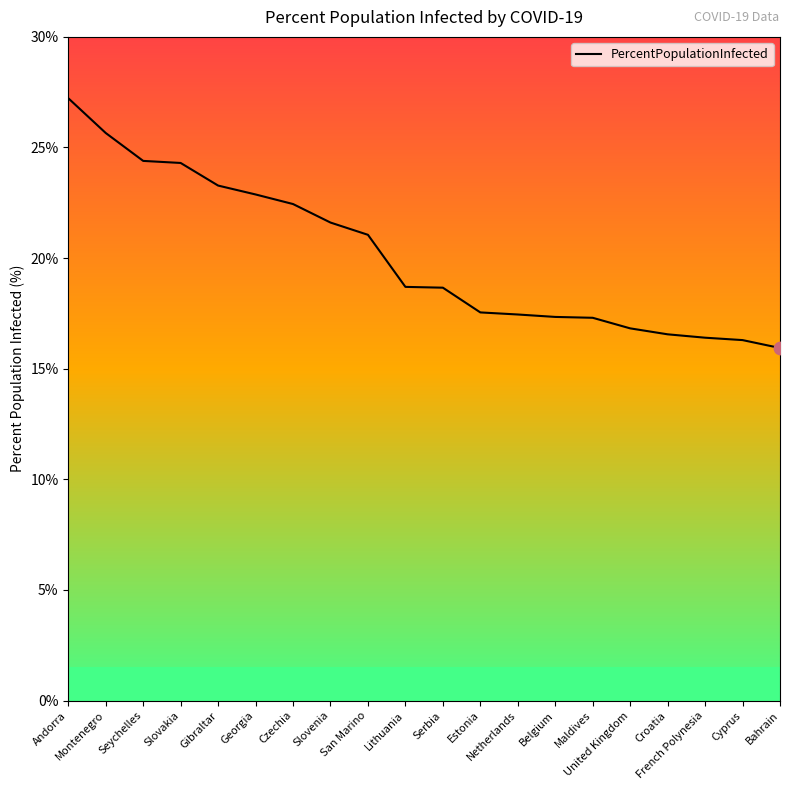

What is the change in value from Montenegro to Bahrain?

-9.7